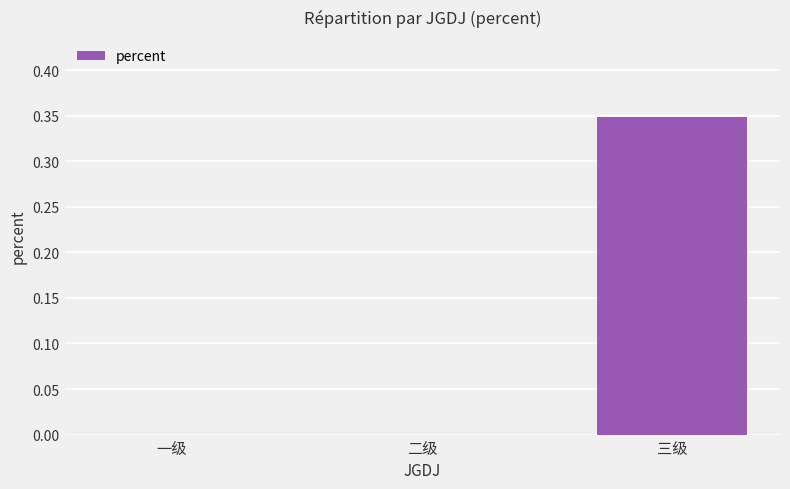

Does the chart contain stacked bars?

No